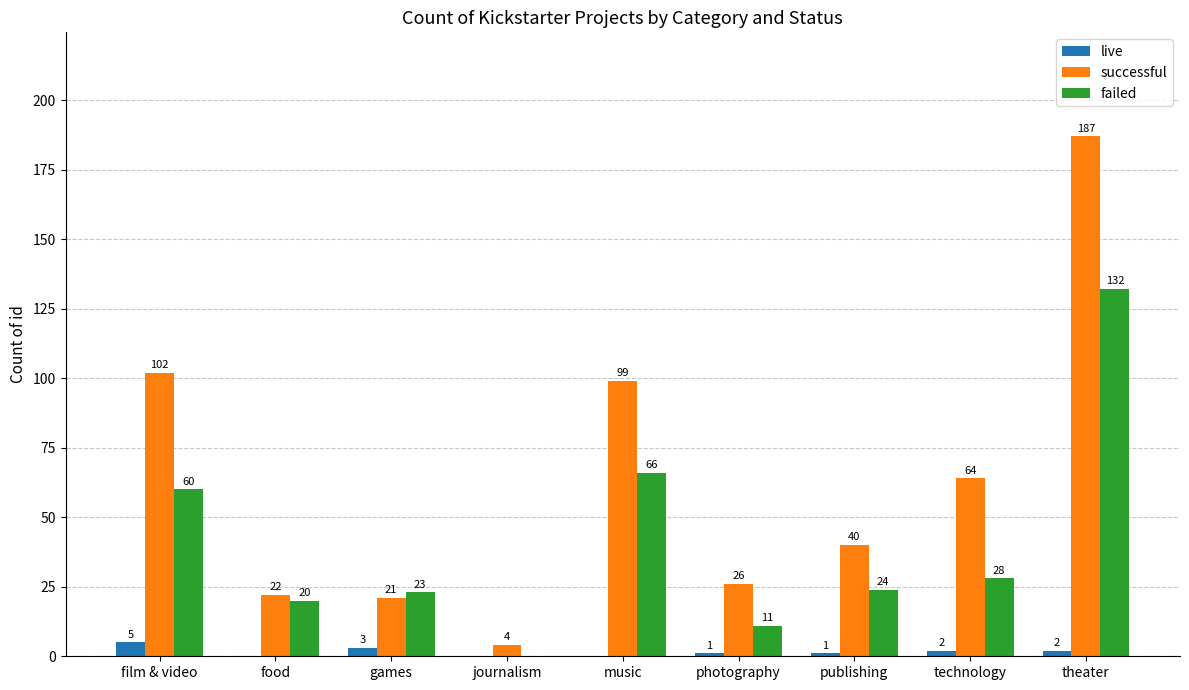

What are all the series names shown in the legend?

live, successful, failed